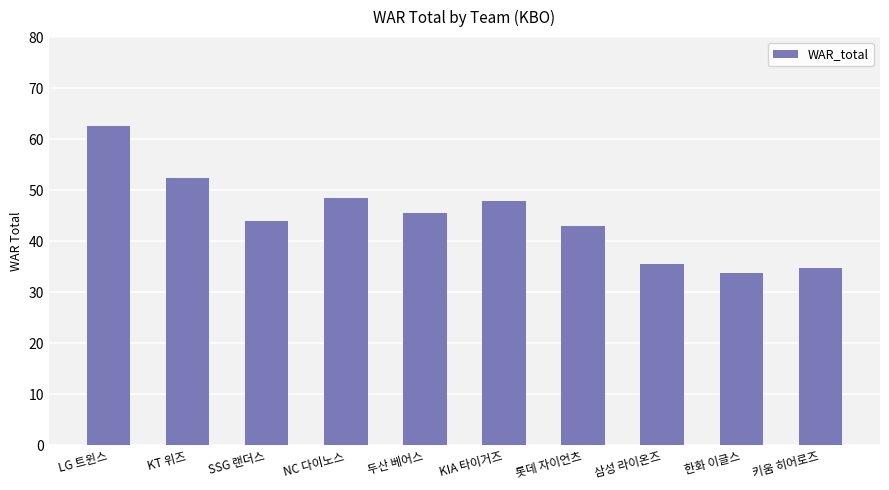

Between SSG 랜더스 and NC 다이노스, which is larger?

NC 다이노스